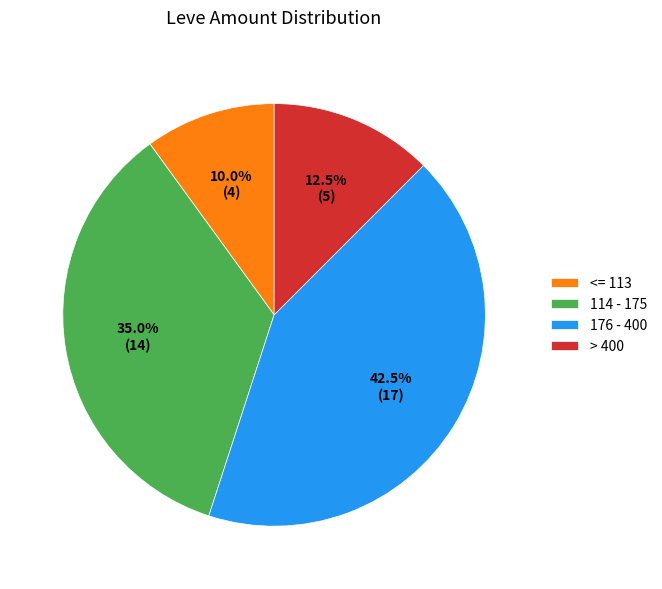

Which has a higher value, 114 - 175 or <= 113?

114 - 175